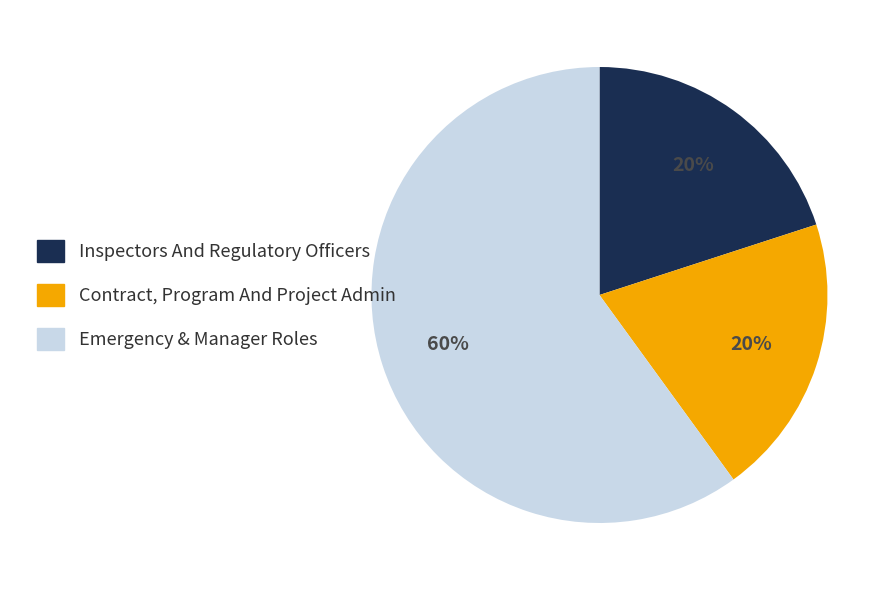

To the nearest percent, what is the average slice percentage?

33%